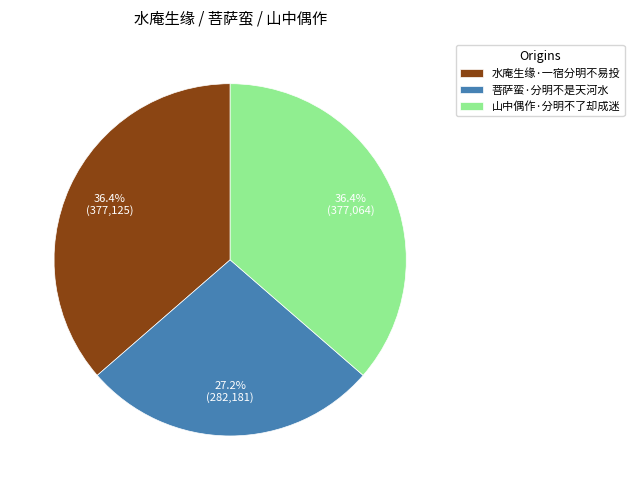

Which slice is the smallest?

菩萨蛮·分明不是天河水